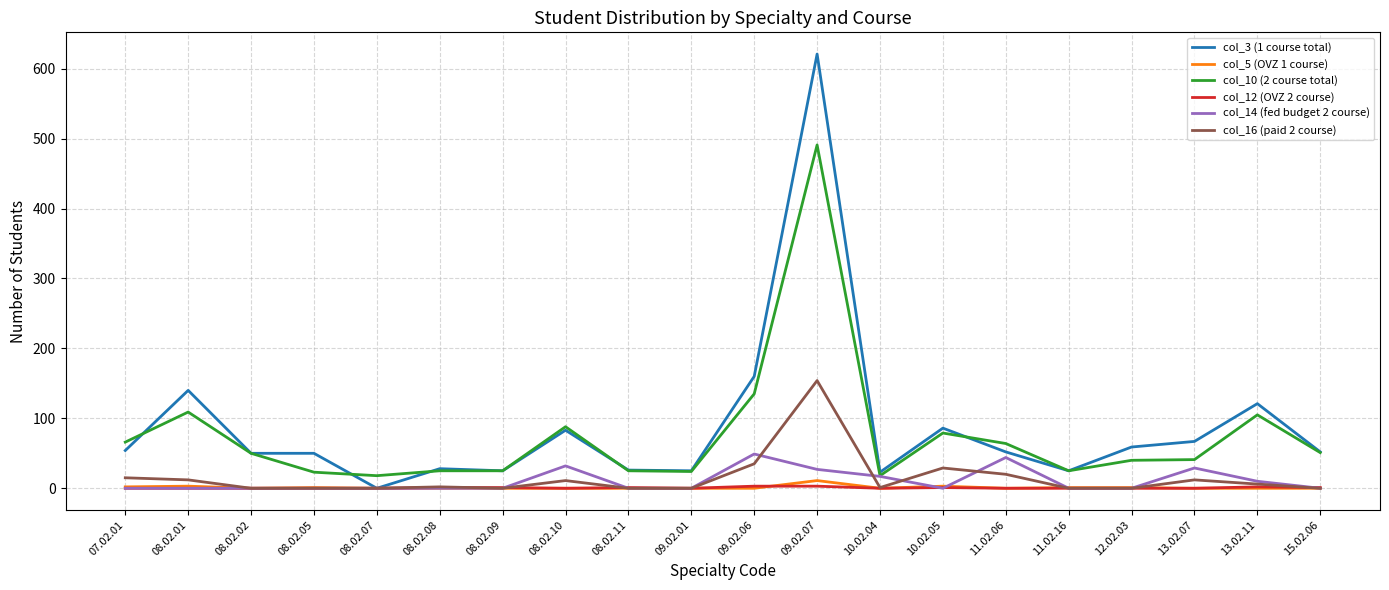

What is the spread (max minus min) of values at 08.02.11?

26